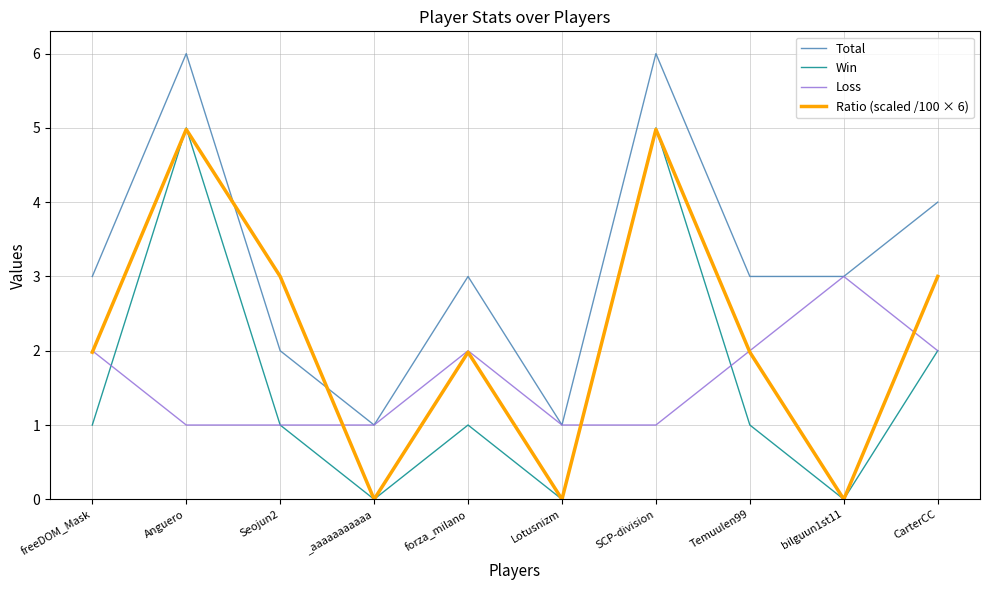

What position from the left is Temuulen99?

8